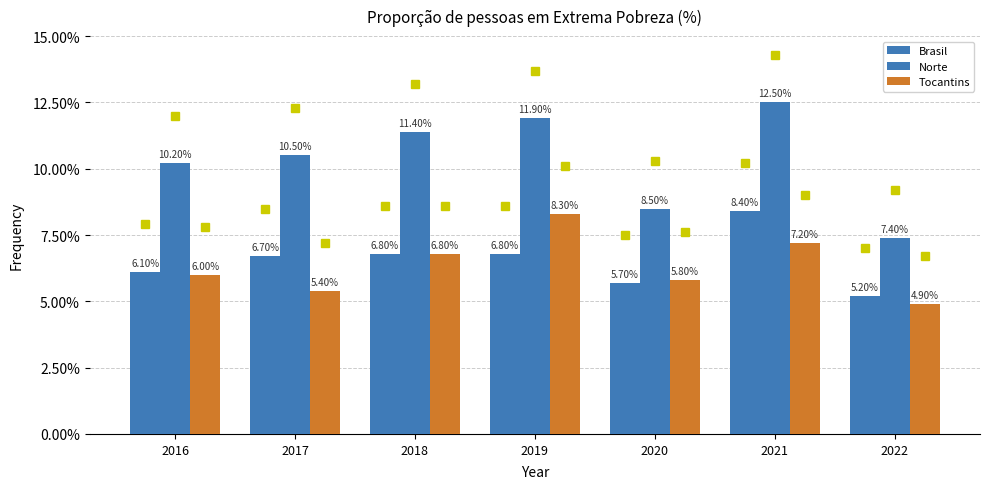

What is the spread (max minus min) of values at 2020?

2.8